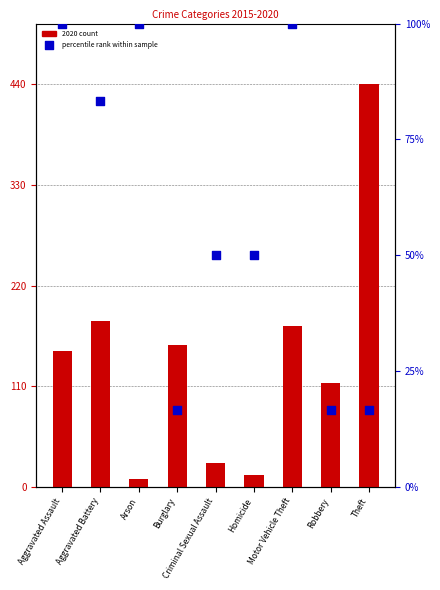

Which series has the largest Y range (max minus min)?

2020 count